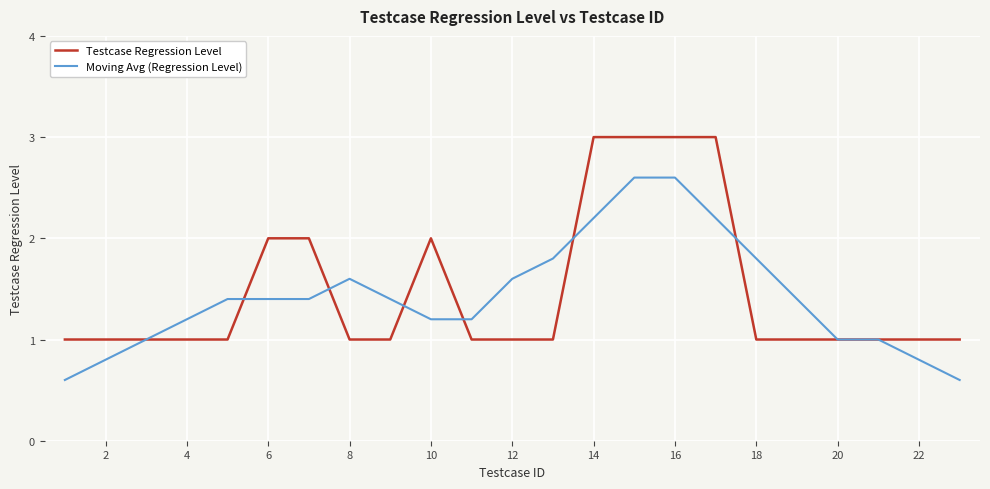

What is the lowest value of the Testcase Regression Level series?

1.0